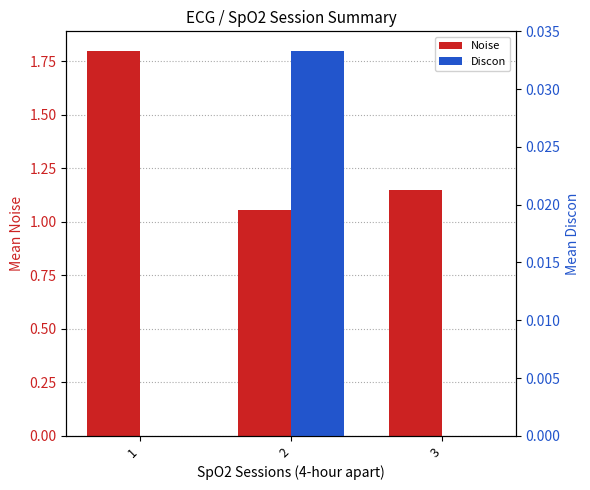

List the series in order of their overall mean, highest first.

Noise, Discon